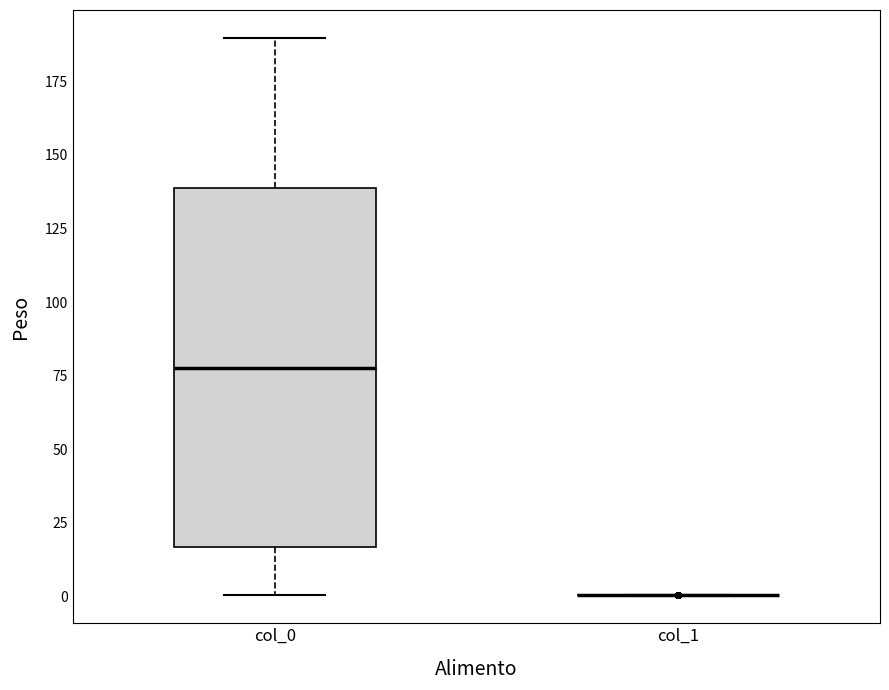

Which box is the tallest, from its lower edge to its upper edge?

col_0